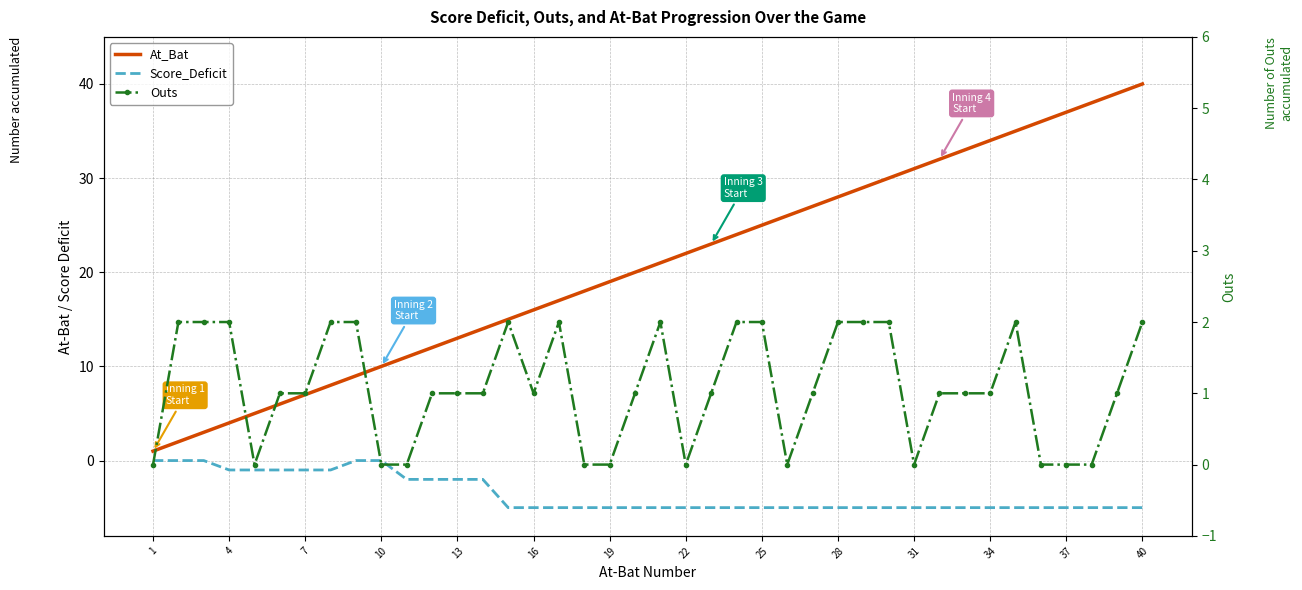

True or false: Score_Deficit and Outs intersect in this chart.

False